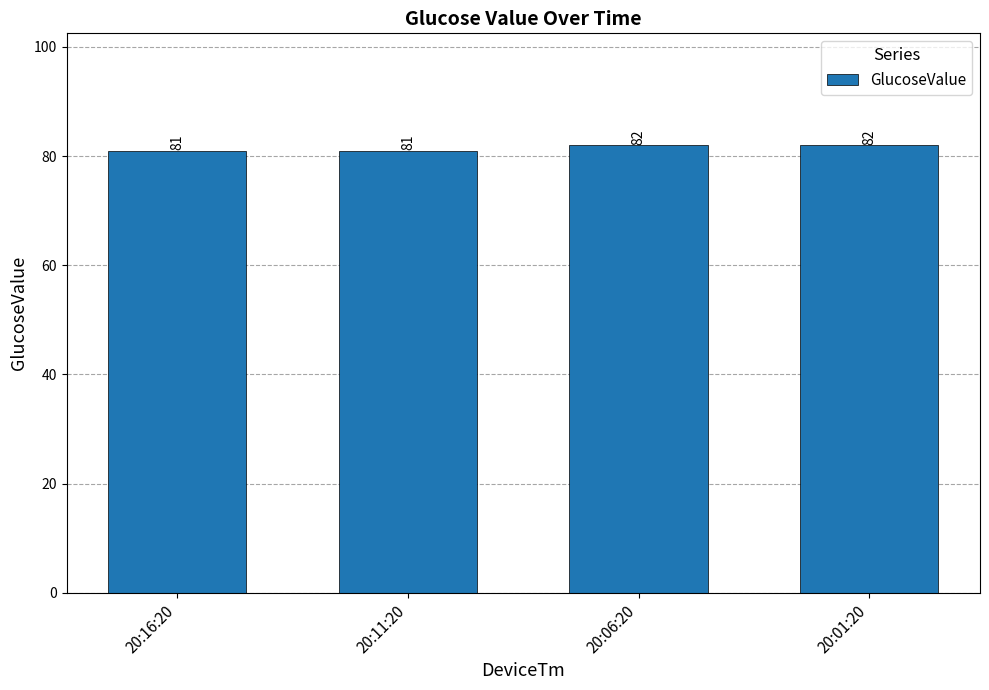

Is it true that the value at 20:11:20 is 81?

True